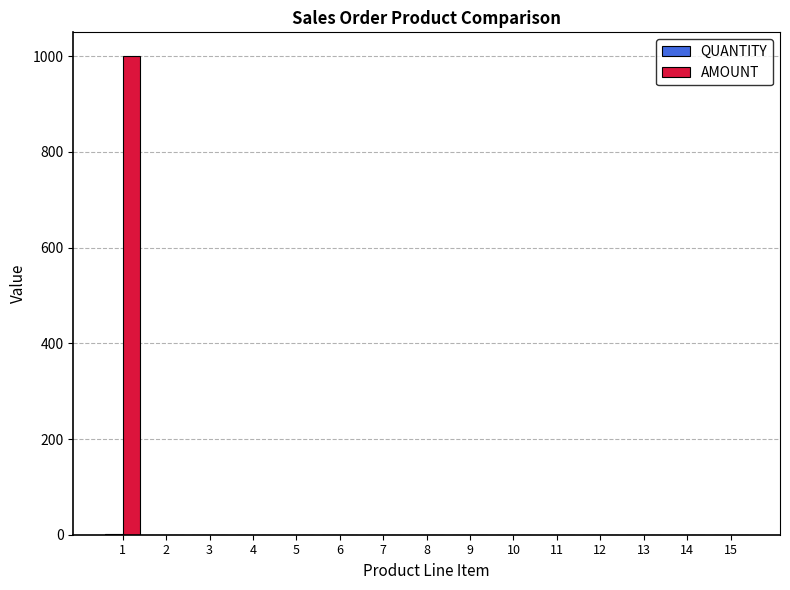

Which series has the largest total across all categories?

AMOUNT